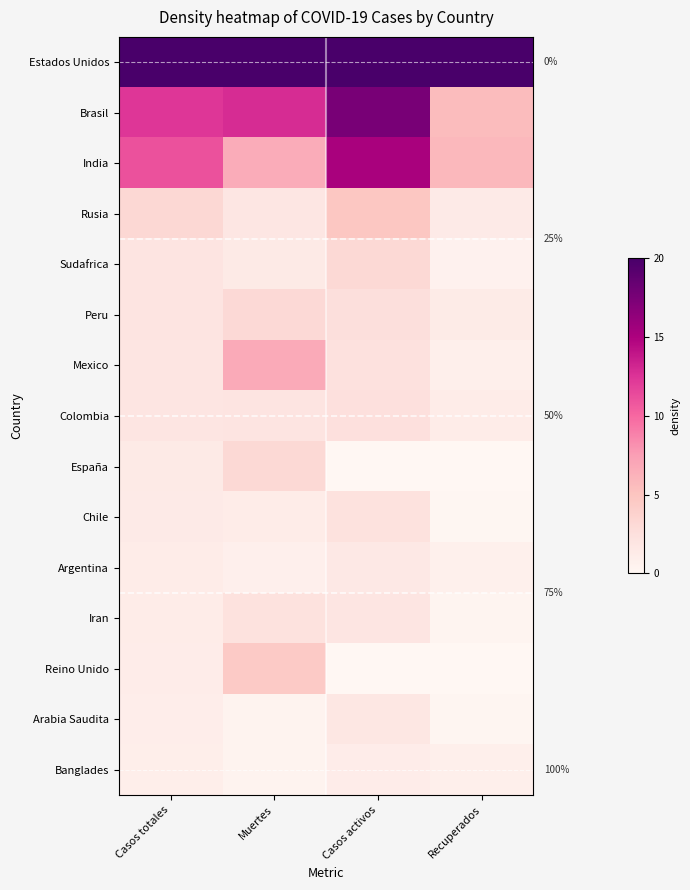

Is it true that Sudafrica equals 2.1 at Casos totales?

True